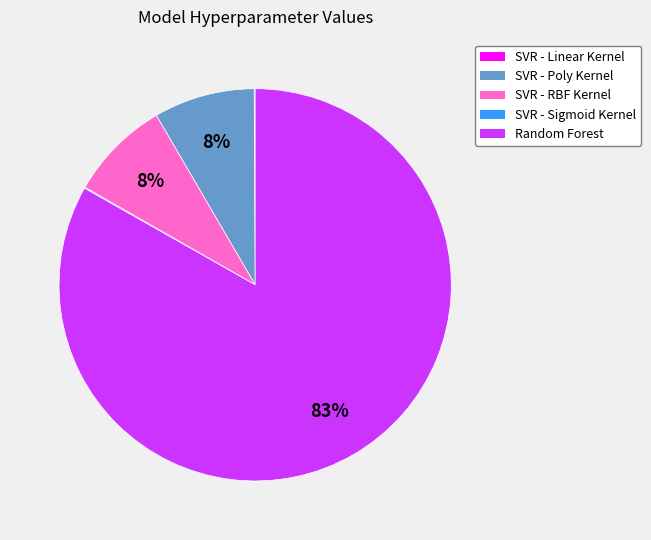

What is the largest slice in the pie chart?

Random Forest